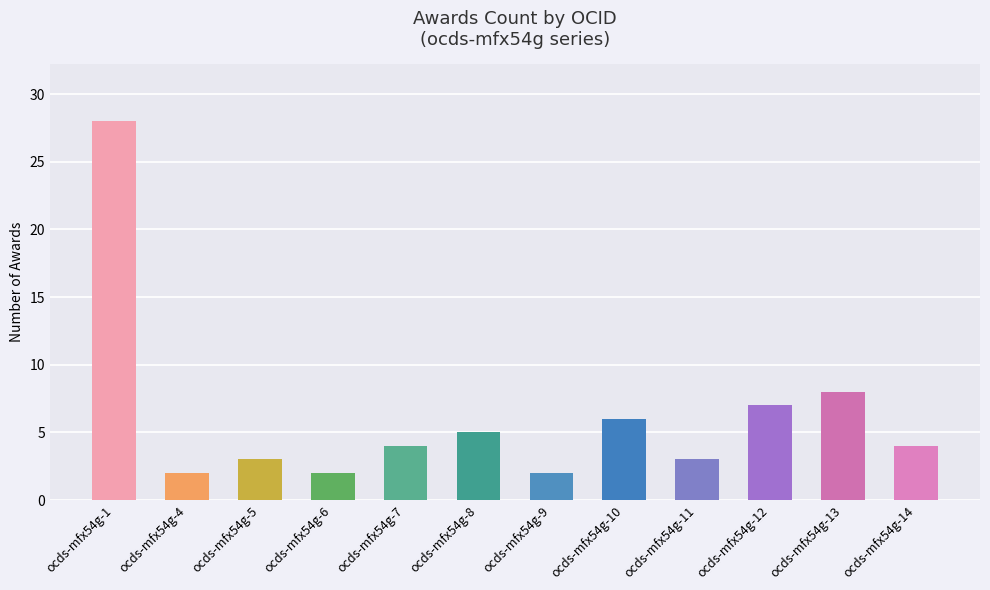

What is the greatest value displayed?

28